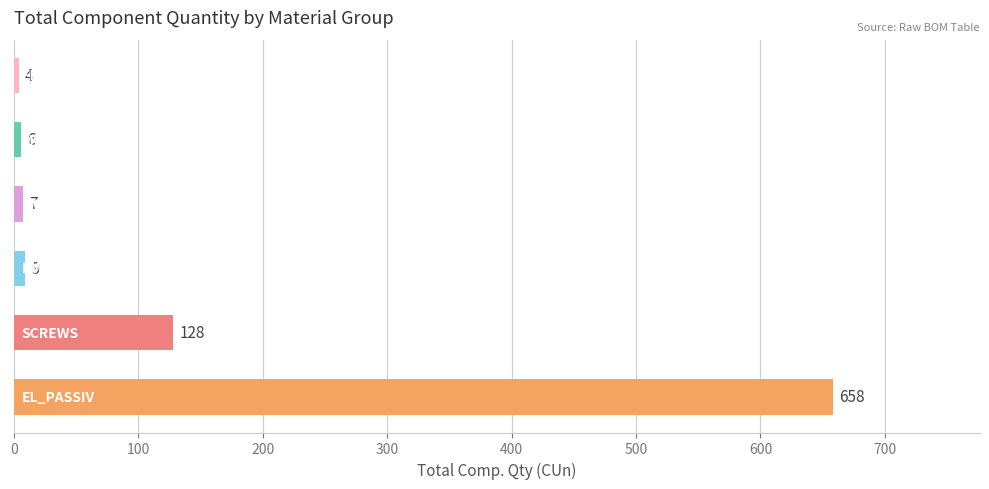

What is the minimum value shown in the chart?

4